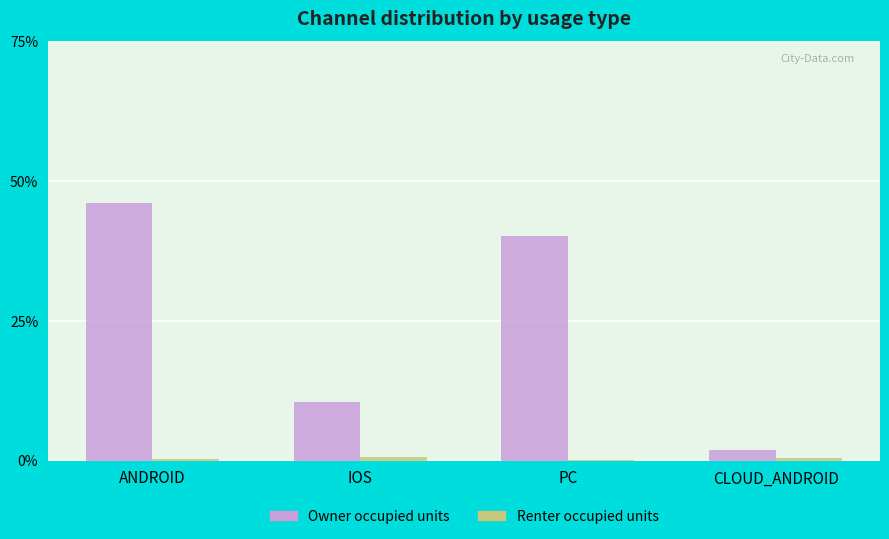

Does the chart contain stacked bars?

No